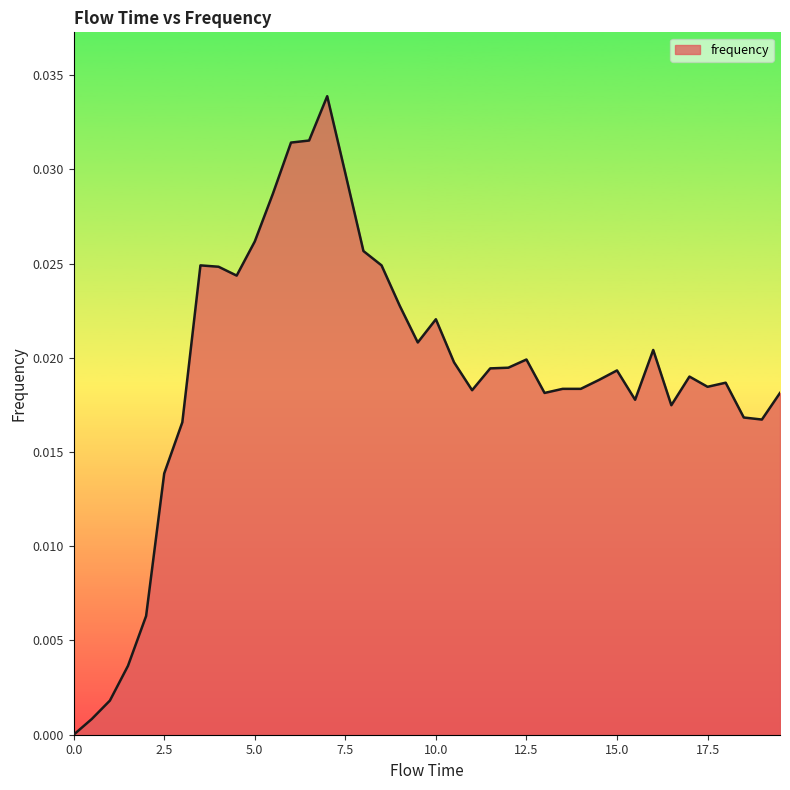

Is this an area chart (filled region under the line)?

Yes